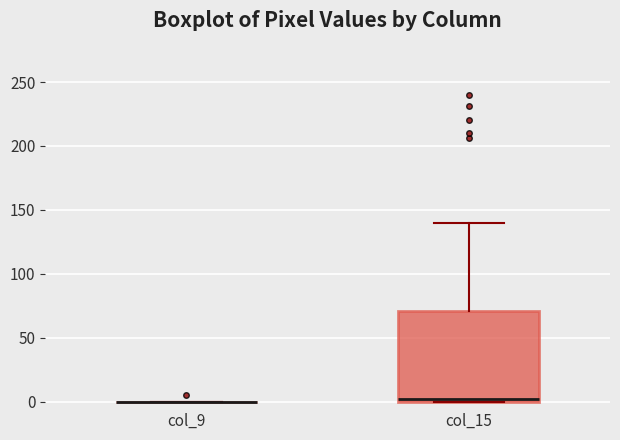

Which box is the tallest, from its lower edge to its upper edge?

col_15